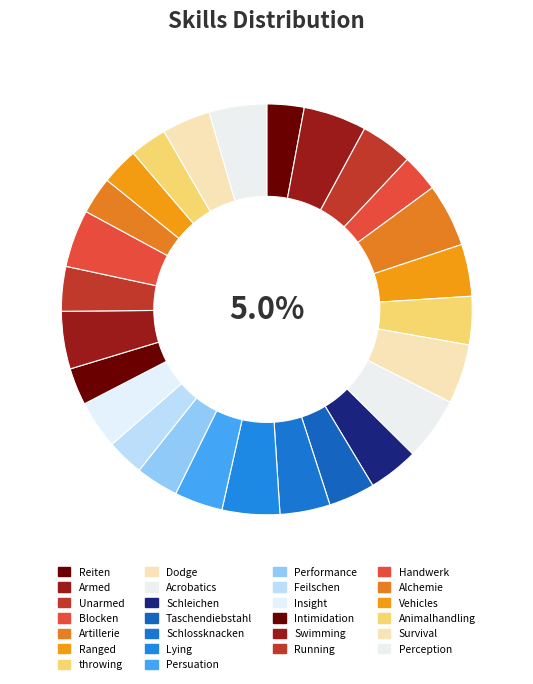

Do Insight and Alchemie together represent more than half of the pie?

No